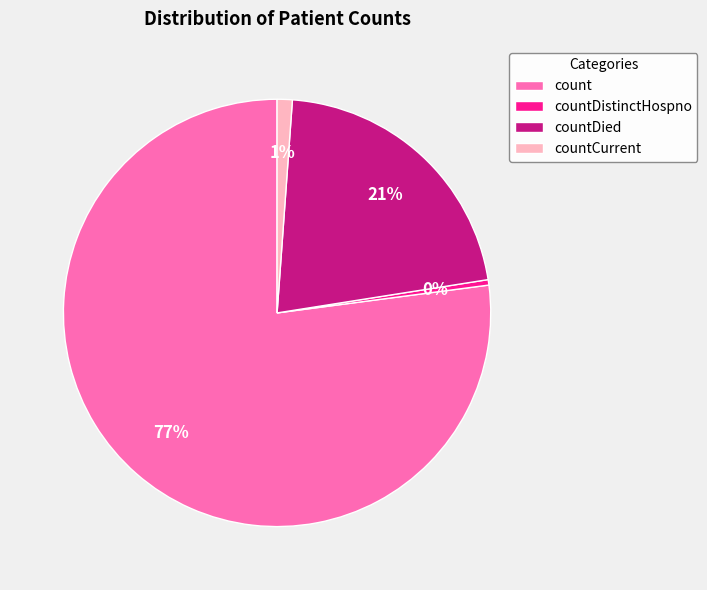

Which slice is the largest?

count